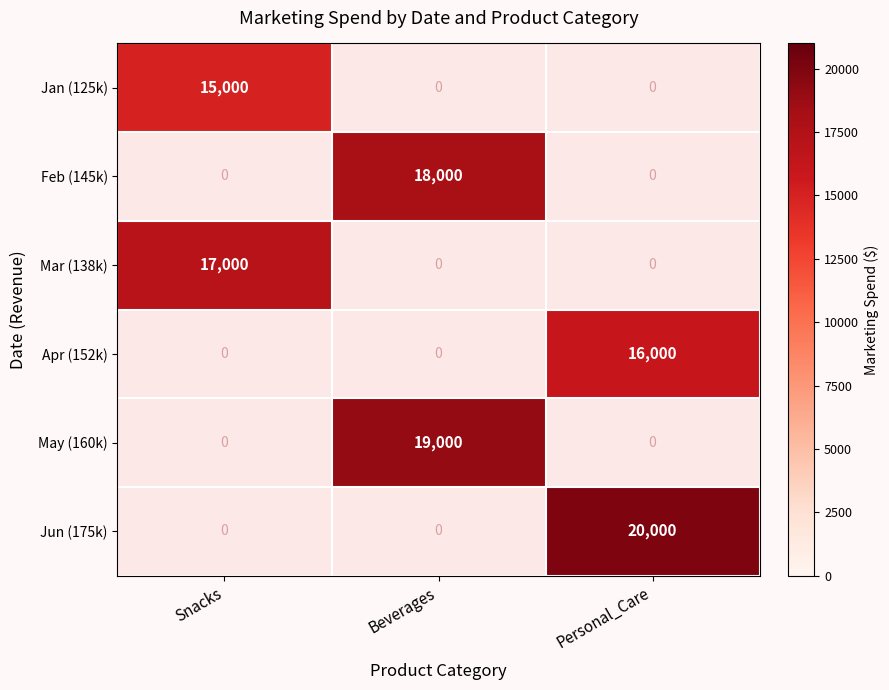

Is it true that May (160k) equals 9552 at Beverages?

False